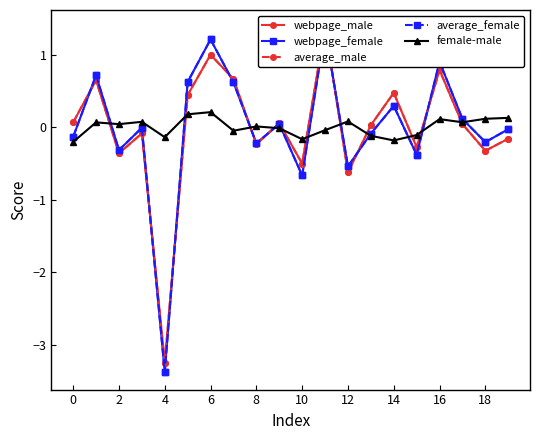

How many distinct data groups are displayed?

5